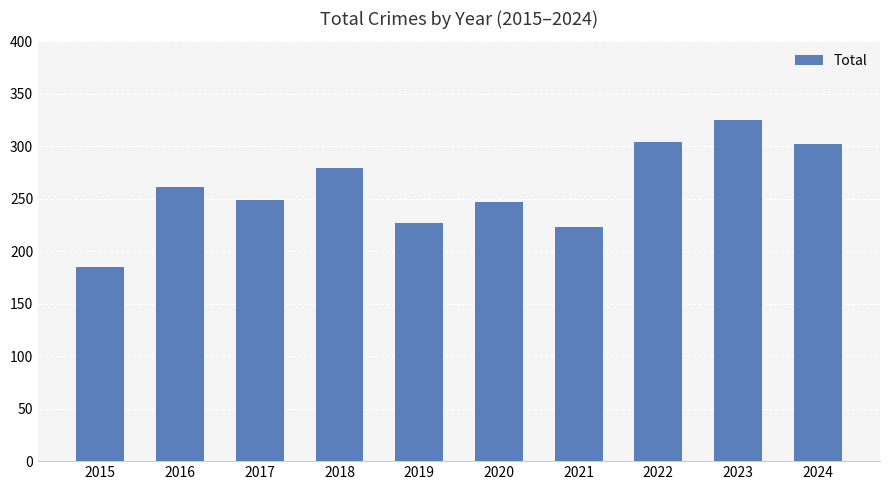

What is the change in value from 2017 to 2023?

+76